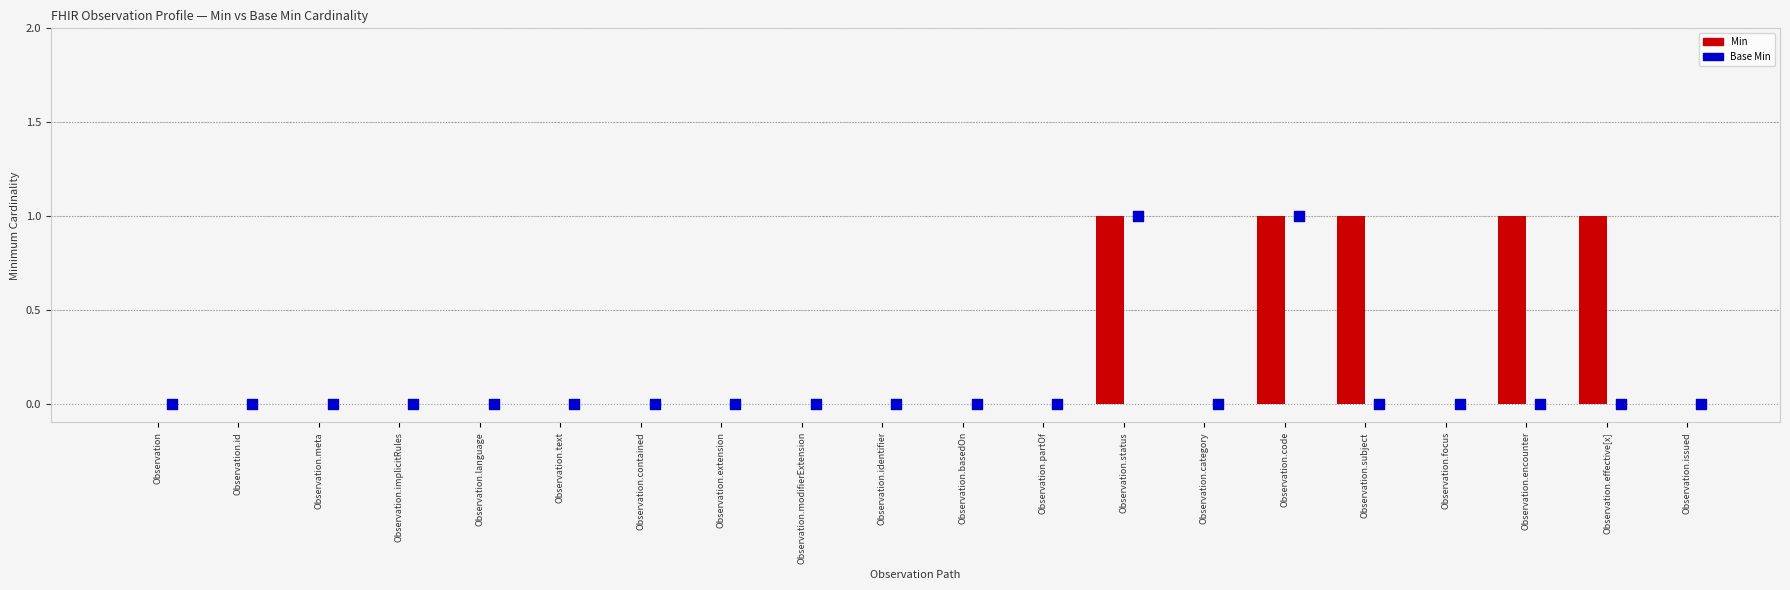

Is the value of Base Min at Observation.contained greater than the value of Min at Observation?

No